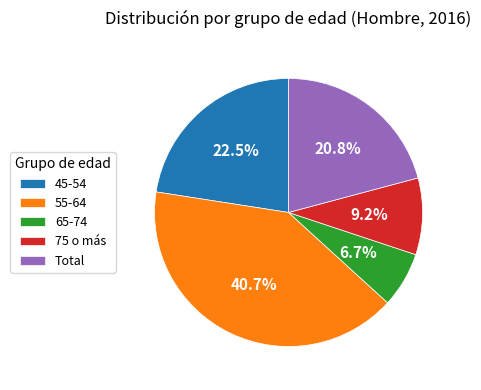

To the nearest percent, what is the average slice percentage?

20%